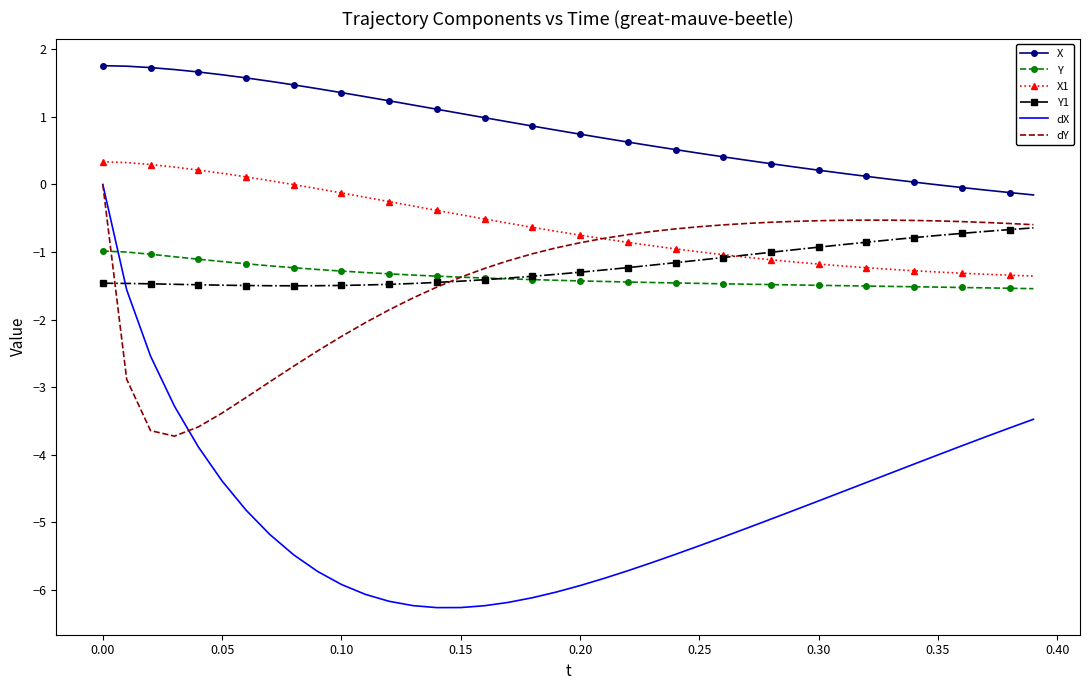

What is the average value of the Y1 series?

-1.2